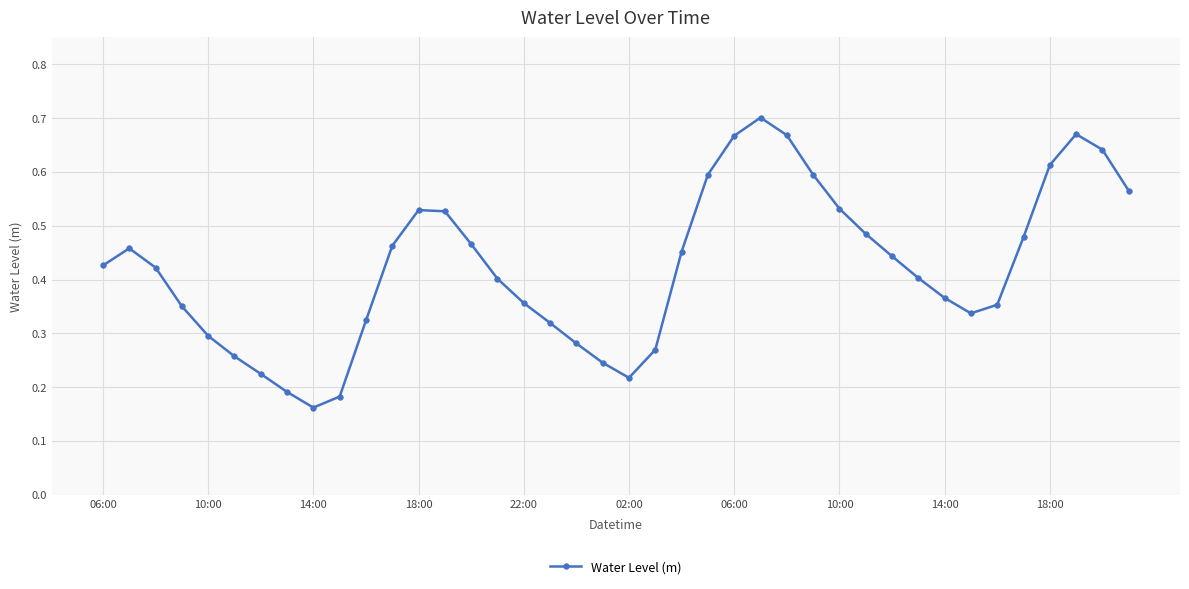

How many categories are shown in the chart?

40